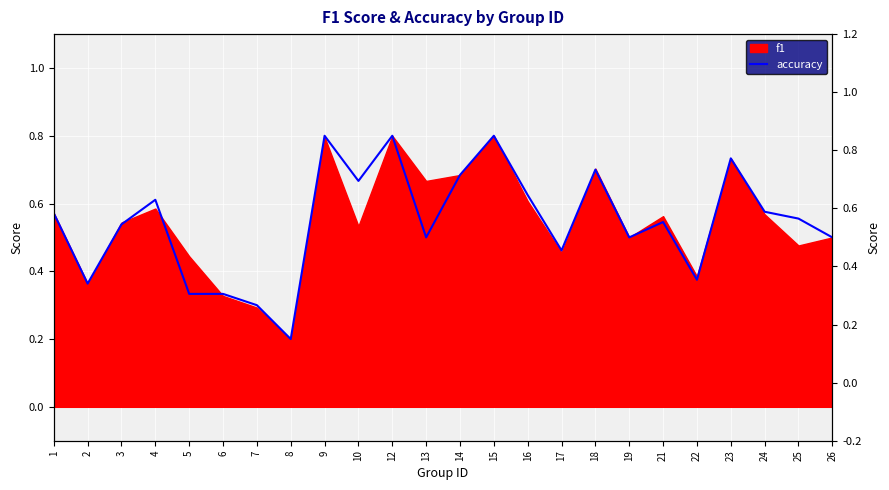

What is the value of the 8th point from the left?

0.2